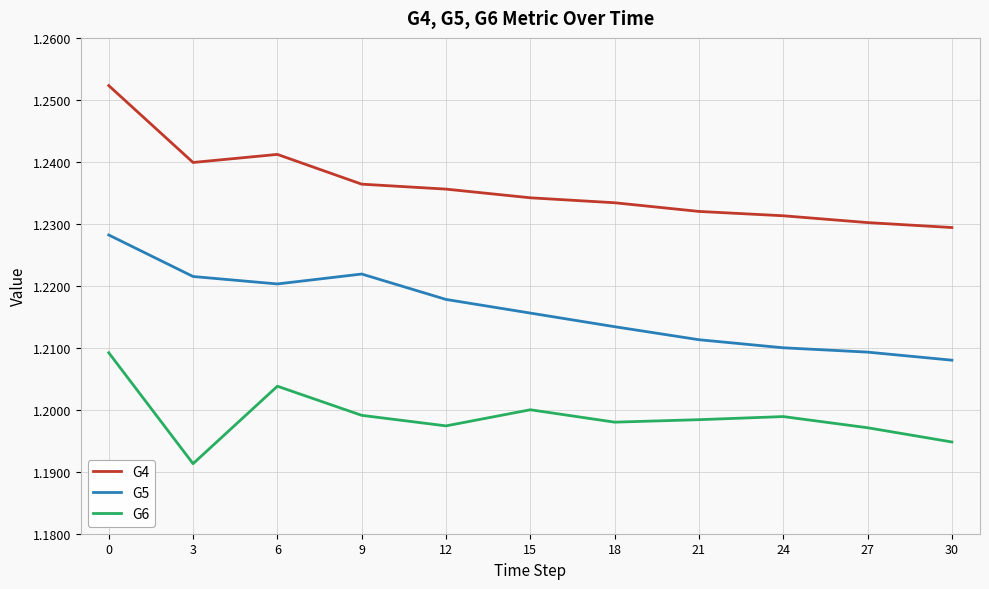

What is the sum of all G5 values?

13.4